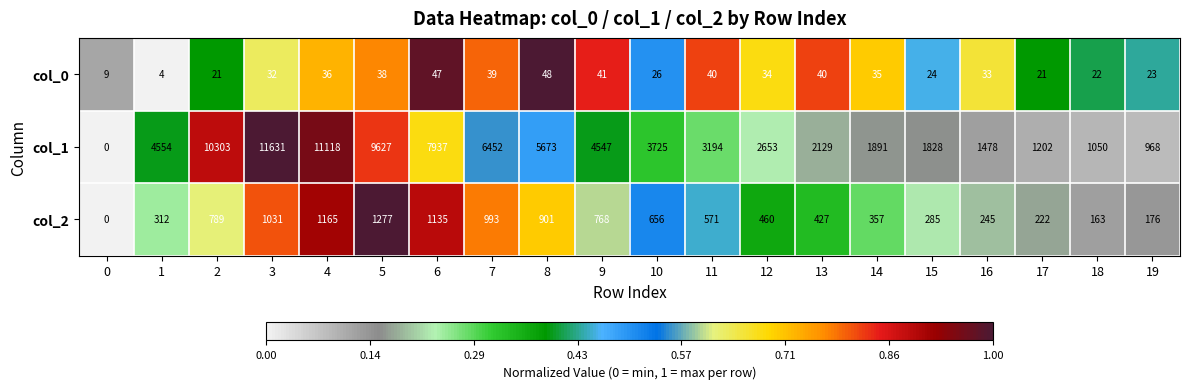

At how many categories does at least one series exceed 0?

20